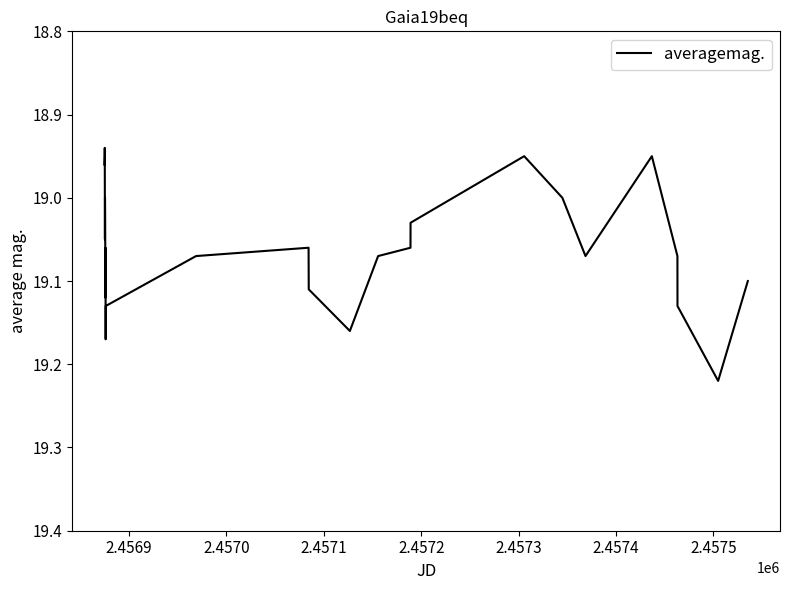

What is the difference between the maximum and minimum values?

0.3